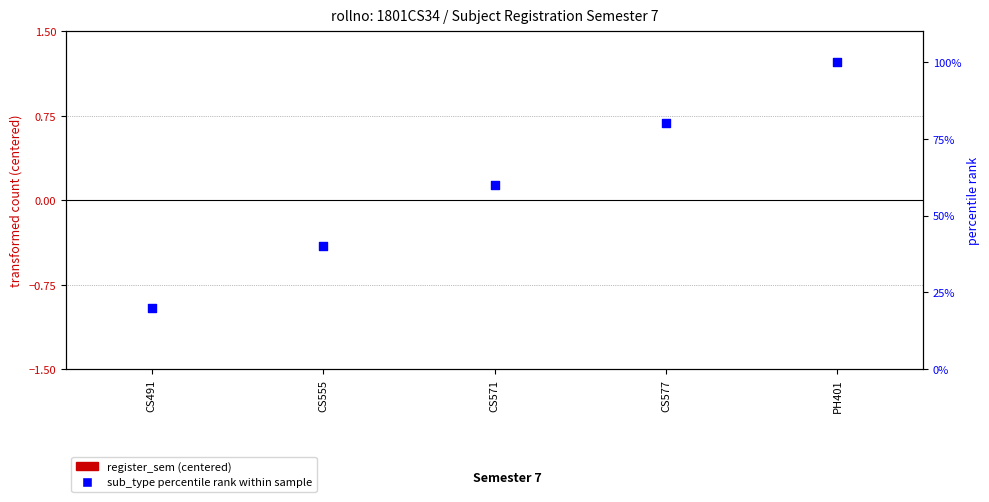

At how many categories does at least one series exceed 66?

2